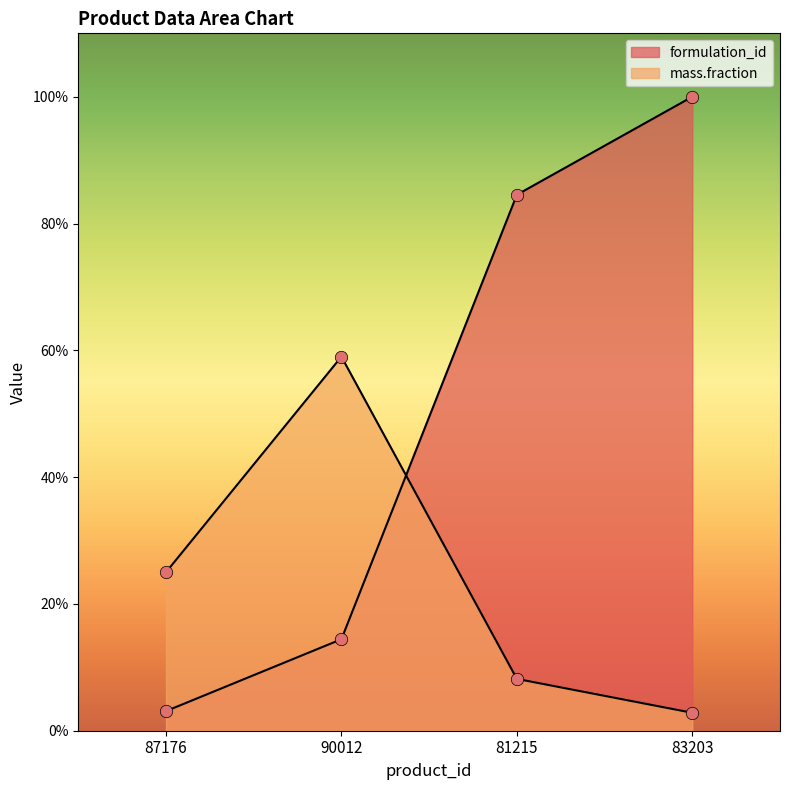

What are all the series names shown in the legend?

formulation_id, mass.fraction